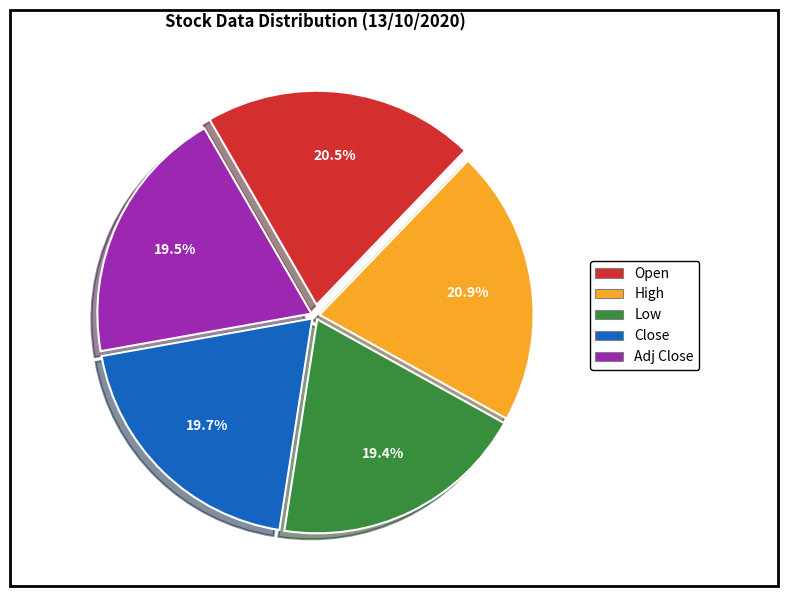

How many slices are in this pie chart?

5